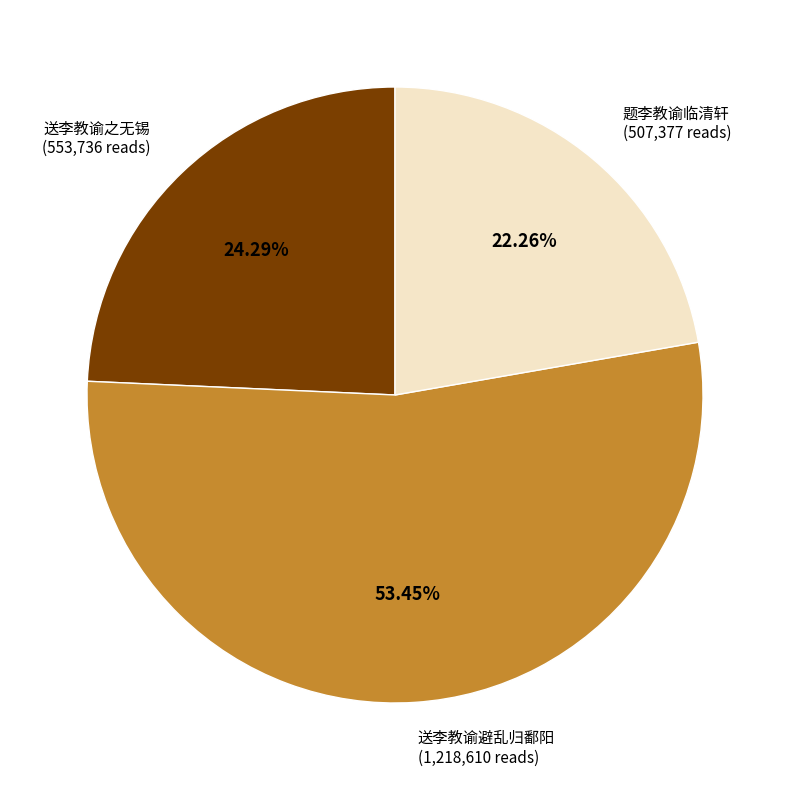

What is the majority slice?

送李教谕避乱归鄱阳